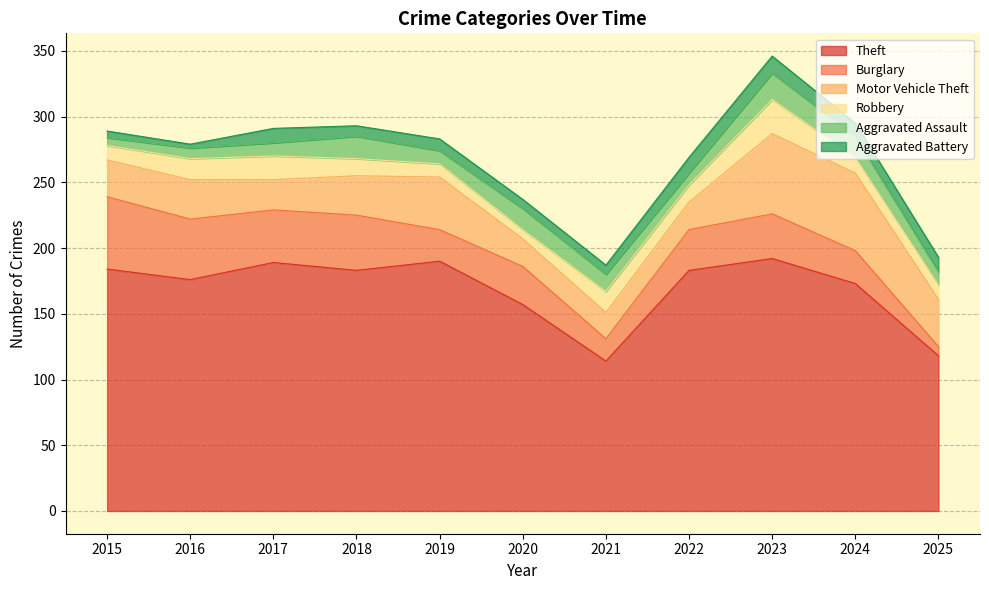

Which label corresponds to the largest value in the chart?

2023